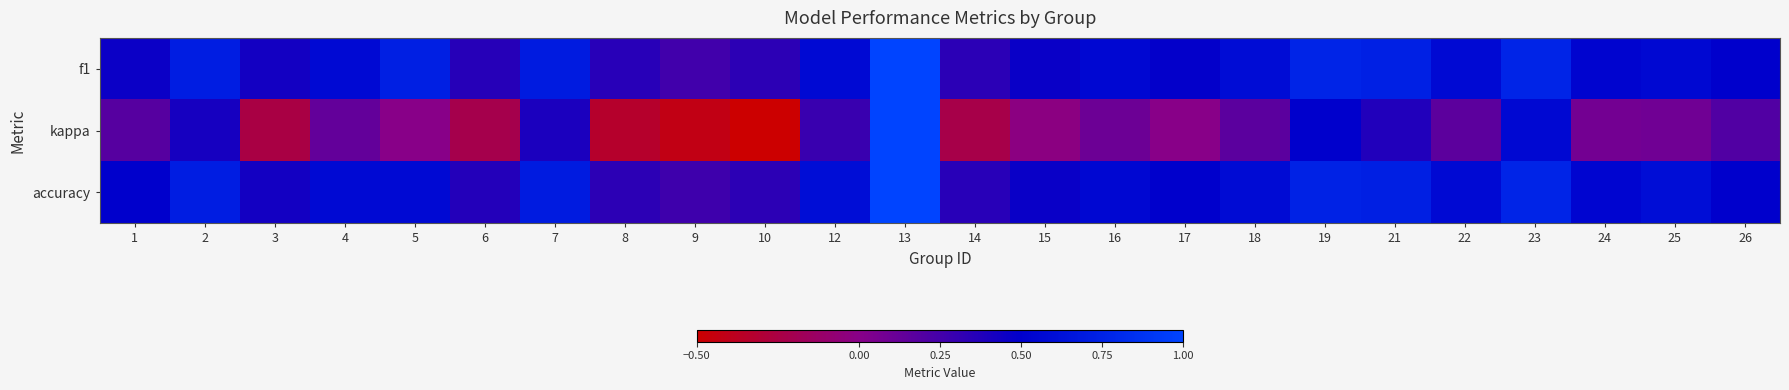

What is the total value across all series at 23?

2.1